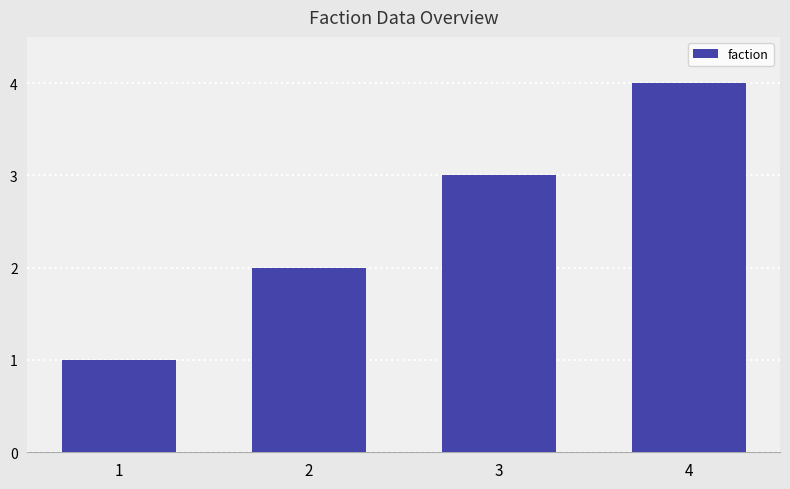

How many data points are less than 3?

2